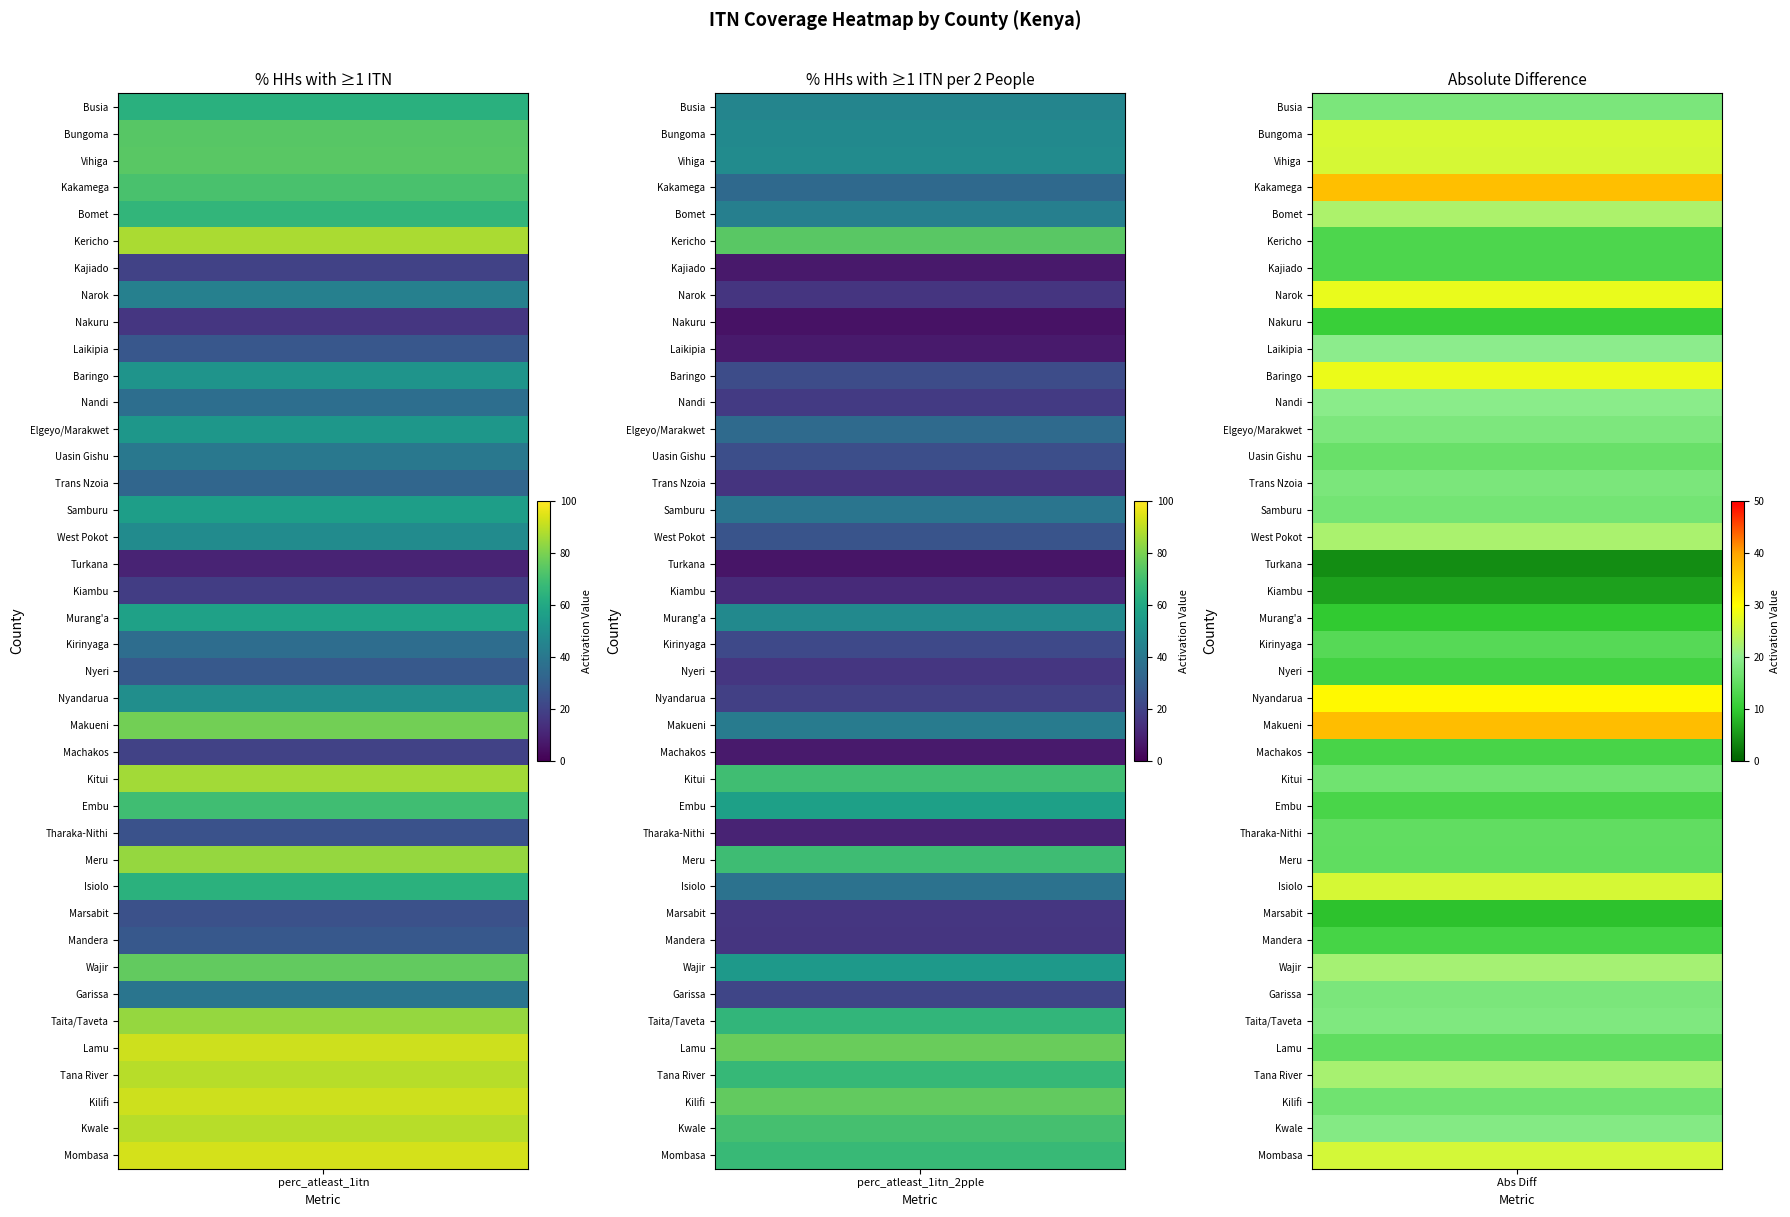

How many values in the Embu series are below 40?

1